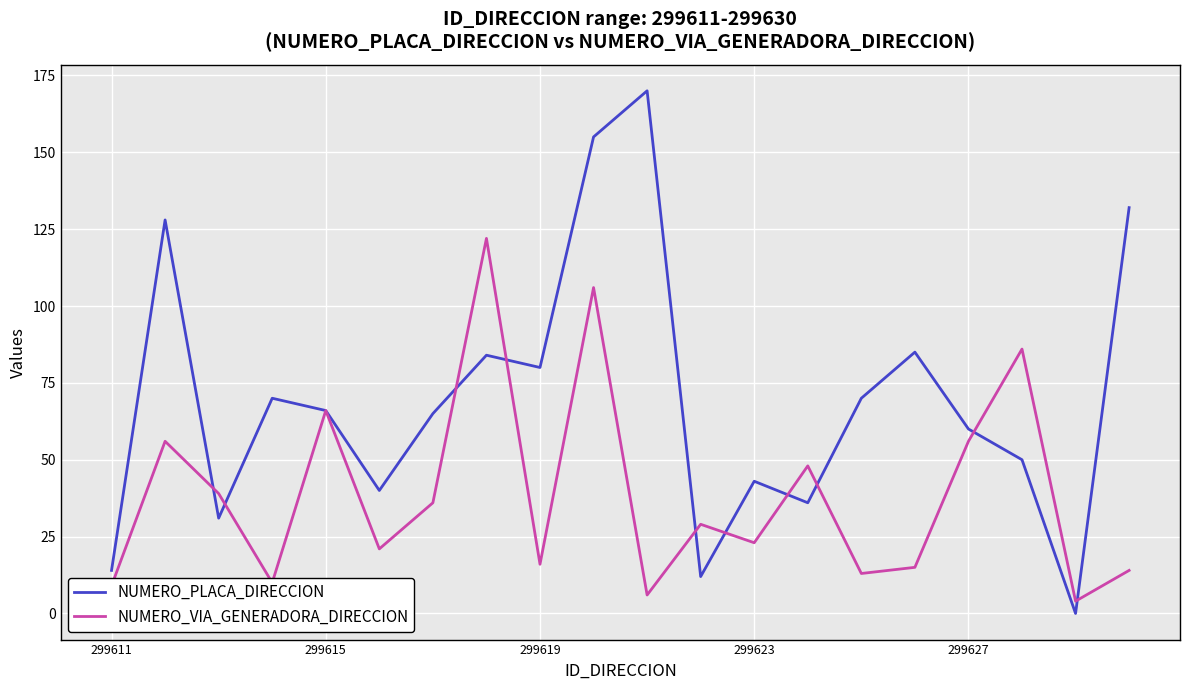

Which series has the largest range (max minus min)?

NUMERO_PLACA_DIRECCION